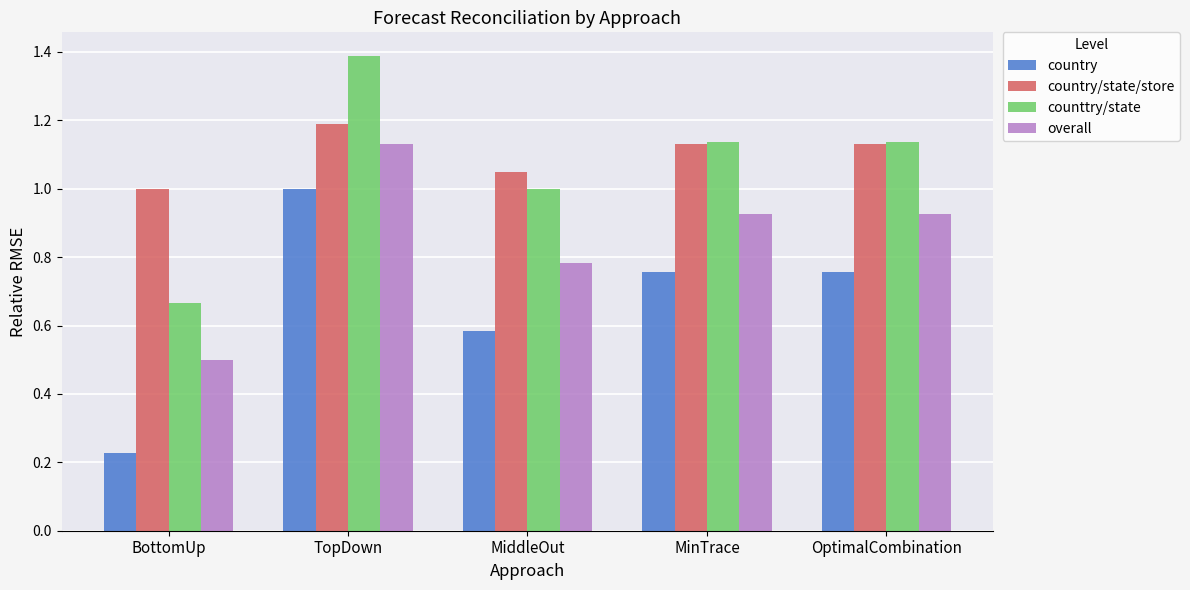

Count the number of data series in this chart.

4